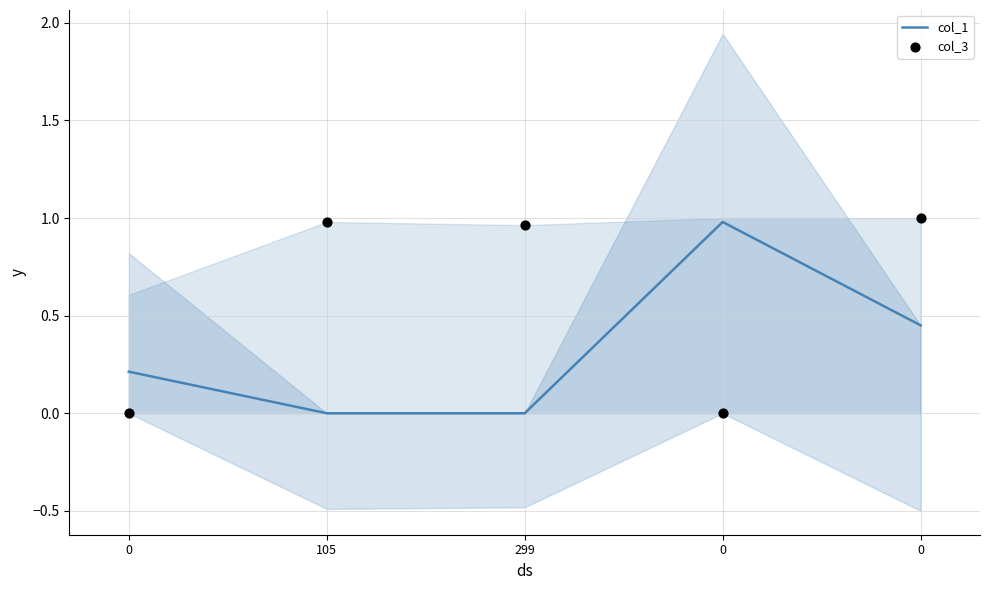

Is the value of col_3 at 105 greater than the value of col_1 at 0?

Yes